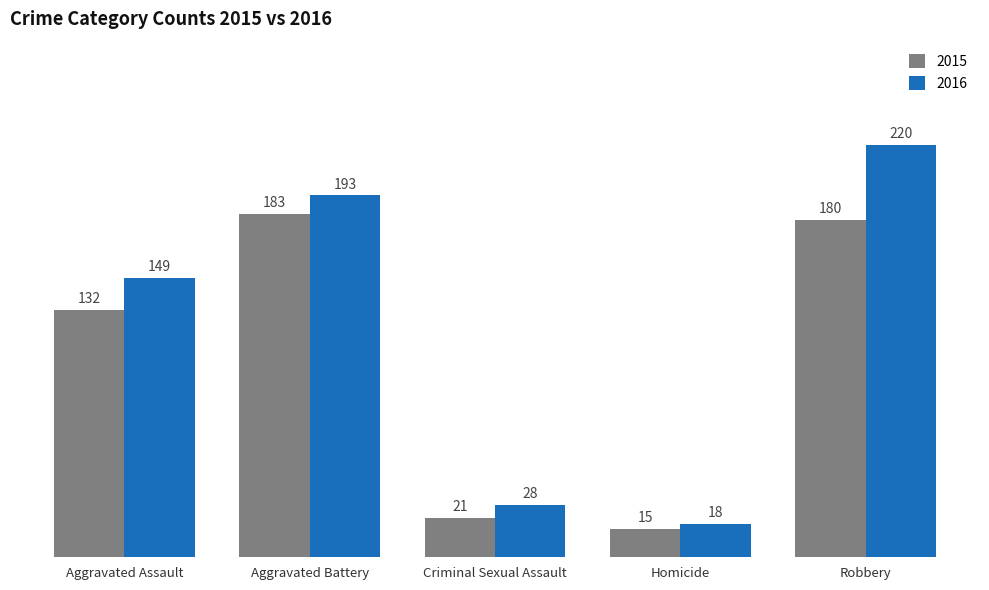

What is the difference between the highest and lowest values at Aggravated Battery?

10